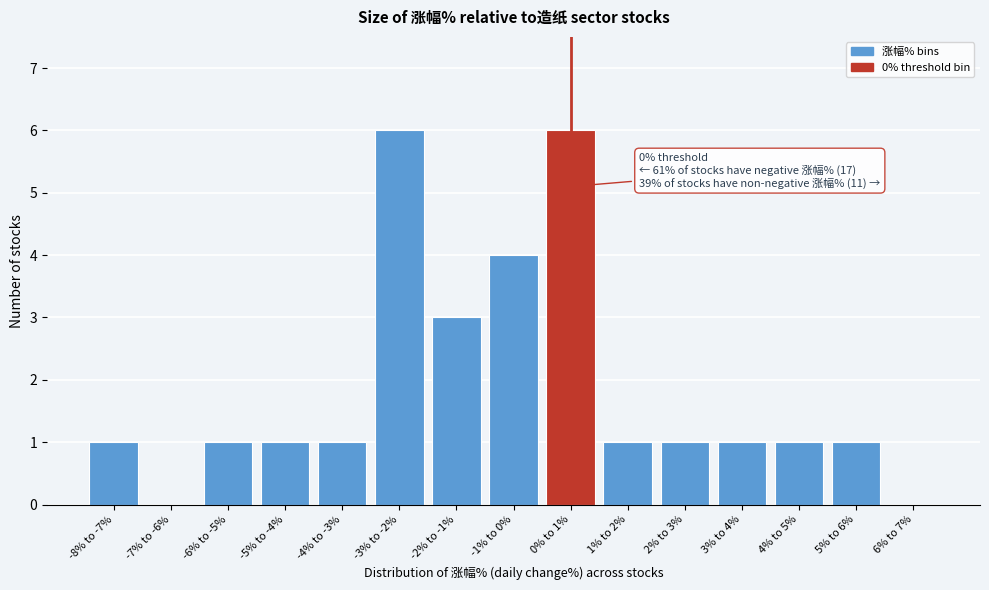

Reading left to right, list all the values displayed in this chart.

-8% to -7%=1	-7% to -6%=0	-6% to -5%=1	-5% to -4%=1	-4% to -3%=1	-3% to -2%=6	-2% to -1%=3	-1% to 0%=4	0% to 1%=6	1% to 2%=1	2% to 3%=1	3% to 4%=1	4% to 5%=1	5% to 6%=1	6% to 7%=0